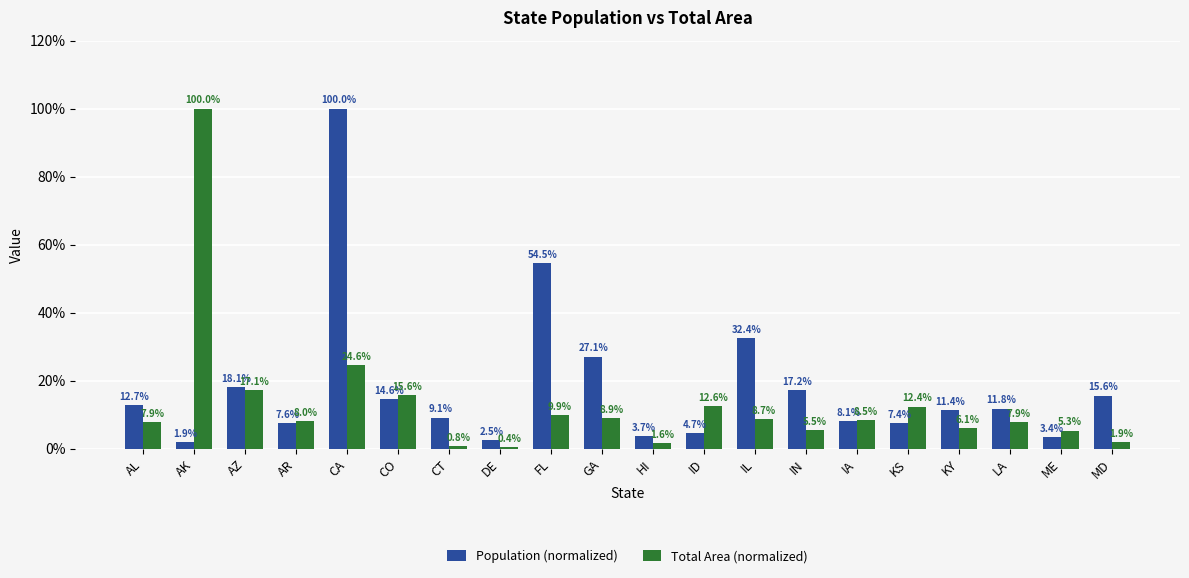

Which series has the widest spread of values?

Total Area (normalized)